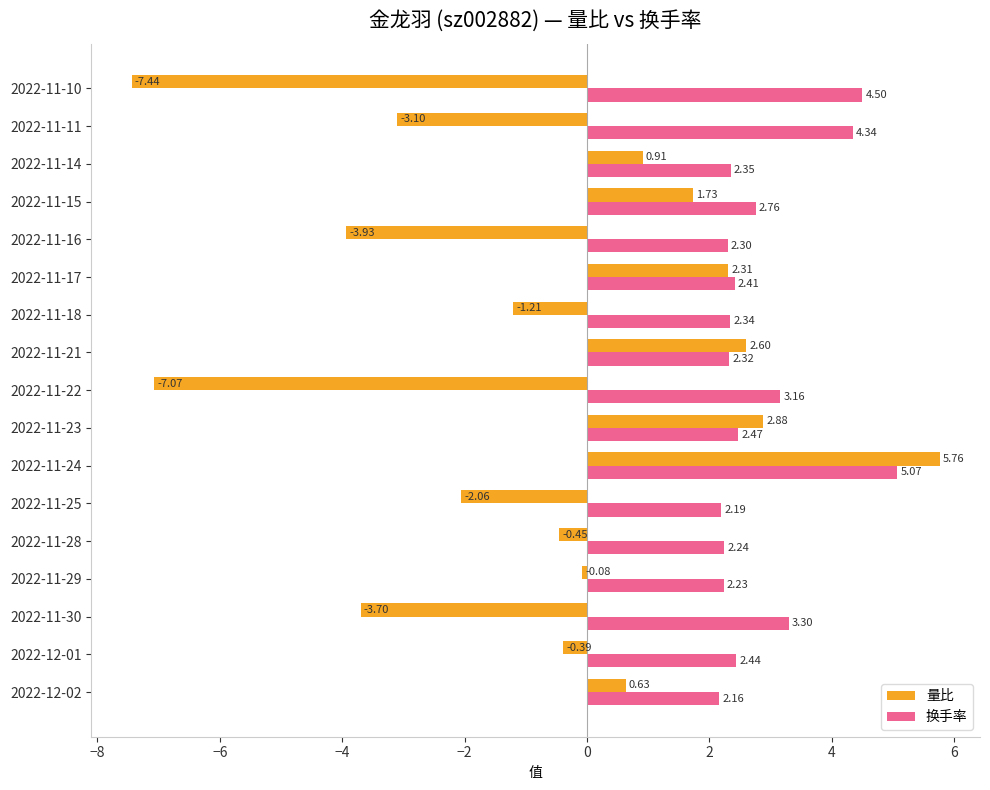

Is the value of 换手率 at 2022-11-15 greater than the value of 量比 at 2022-11-18?

Yes